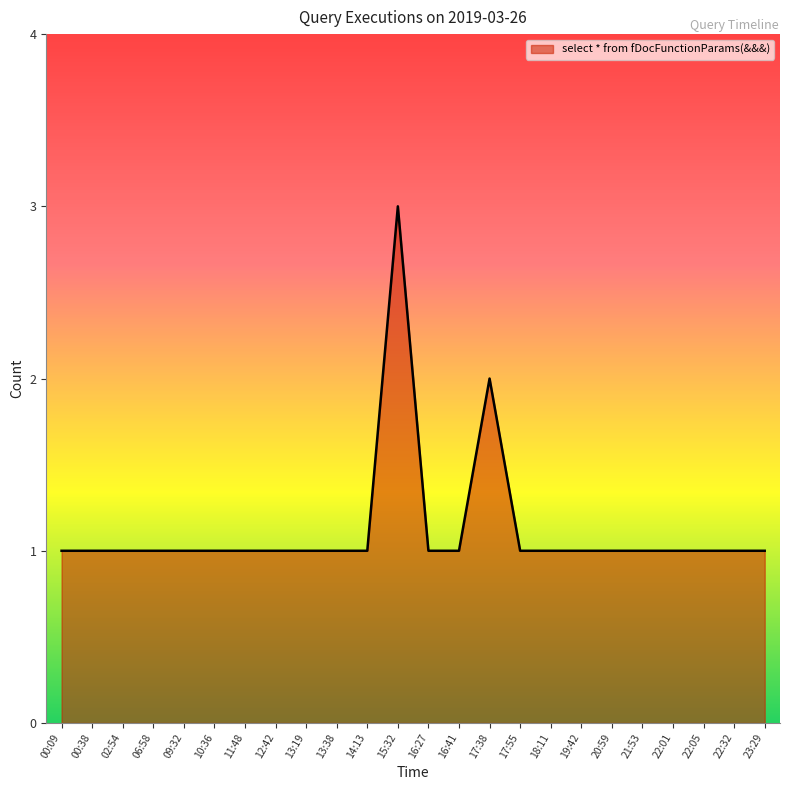

Reading right to left, extract all data points from this chart.

23:29=1	22:32=1	22:05=1	22:01=1	21:53=1	20:59=1	19:42=1	18:11=1	17:55=1	17:38=2	16:41=1	16:27=1	15:32=3	14:13=1	13:38=1	13:19=1	12:42=1	11:48=1	10:36=1	09:32=1	06:58=1	02:54=1	00:38=1	00:09=1